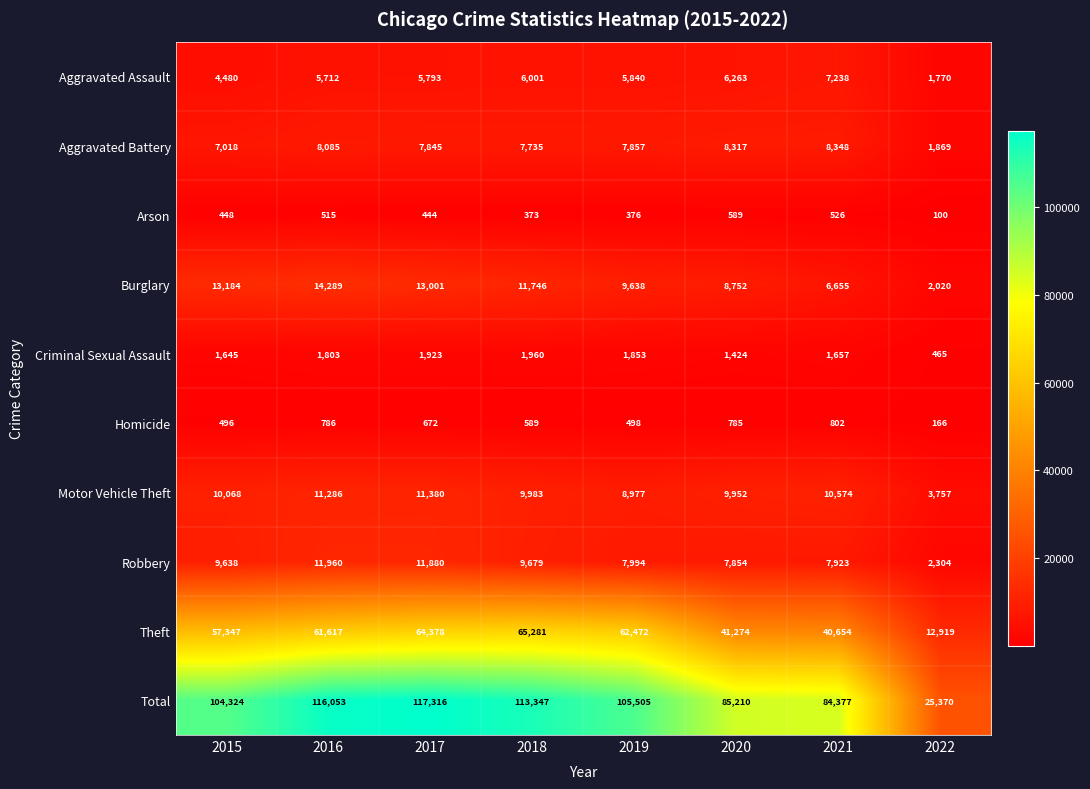

At 2021, list the series in order from smallest to largest.

Arson, Homicide, Criminal Sexual Assault, Burglary, Aggravated Assault, Robbery, Aggravated Battery, Motor Vehicle Theft, Theft, Total